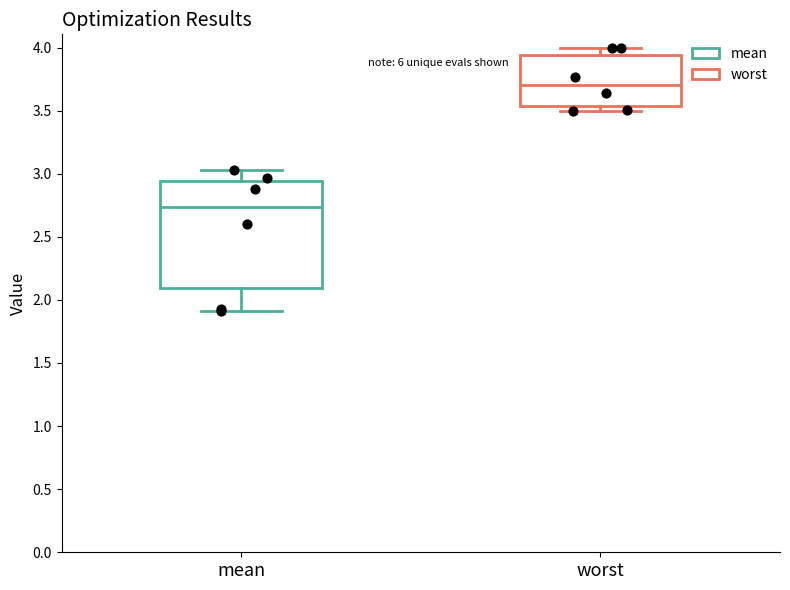

Where is the lower edge of the box for worst on the y-axis? The values are not printed on the chart, so give them approximately, as read against the axis.

3.55